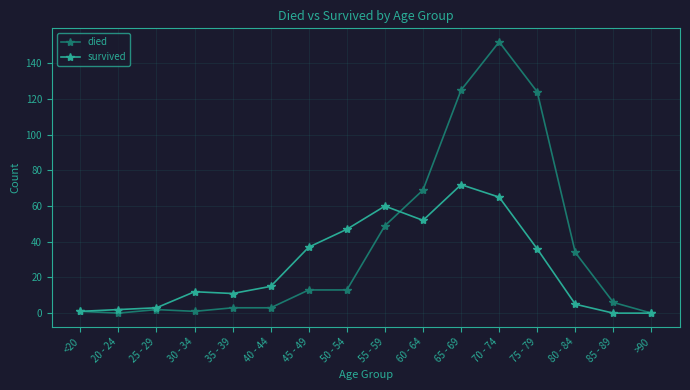

At which label is died closest to 76?

60 - 64